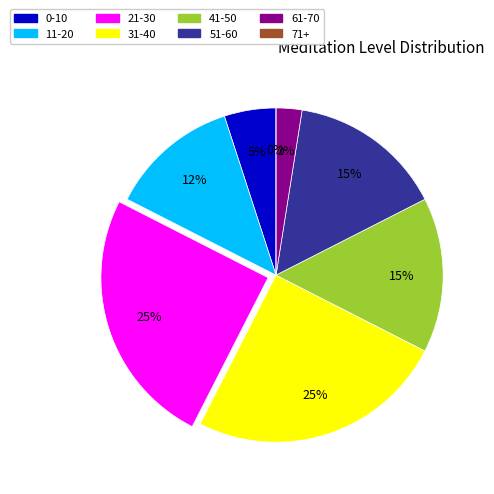

What percentage is NOT represented by 37?

97.4%